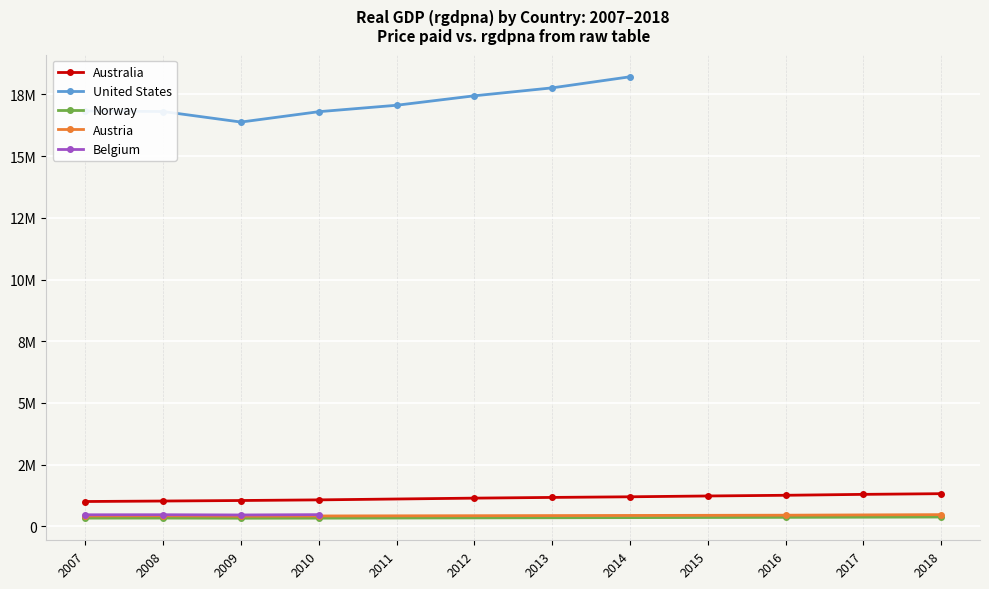

At which label does Norway reach its minimum?

2011